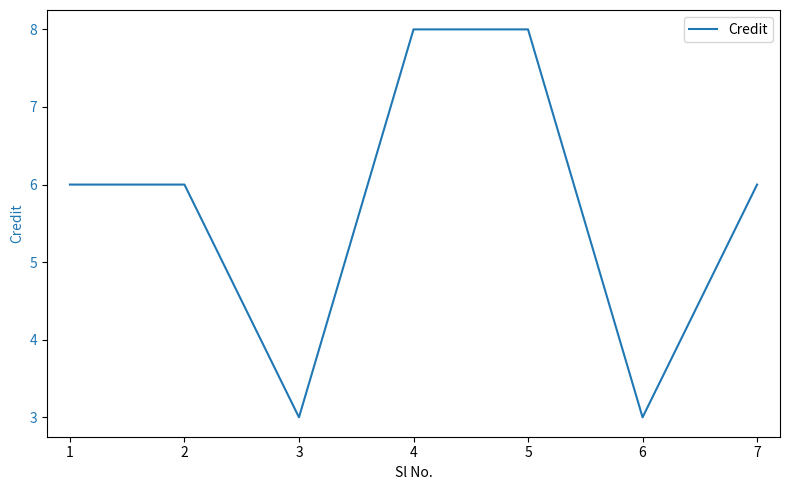

Between 5 and 2, which is larger?

5